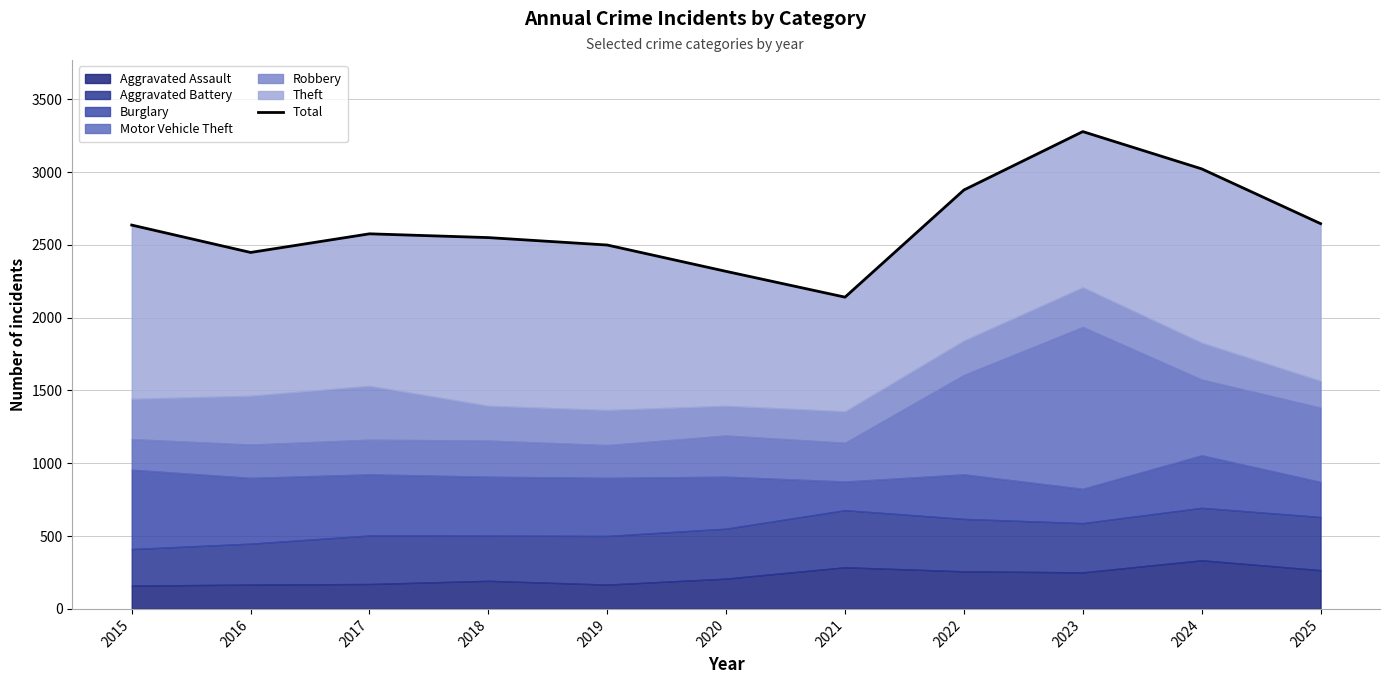

The chart shows a value of 1233 at 2021. True or false?

False